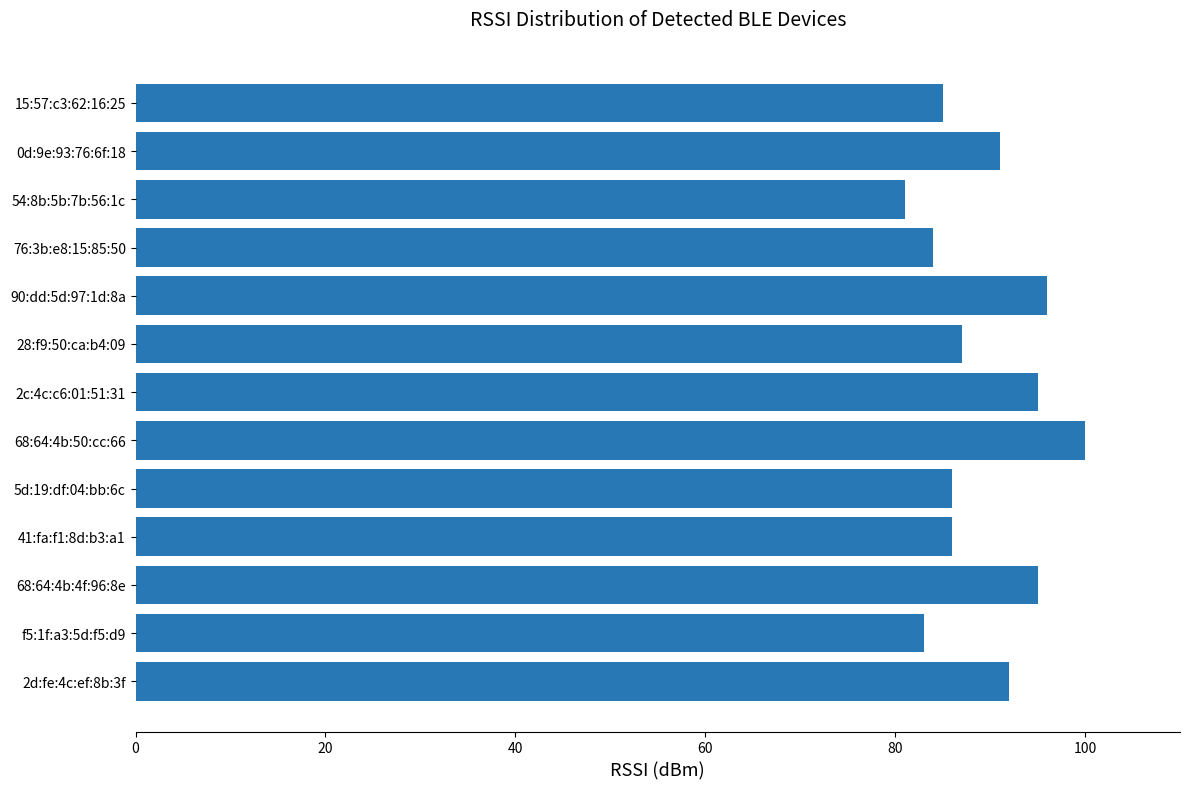

The chart shows a value of 50 at 68:64:4b:50:cc:66. True or false?

False